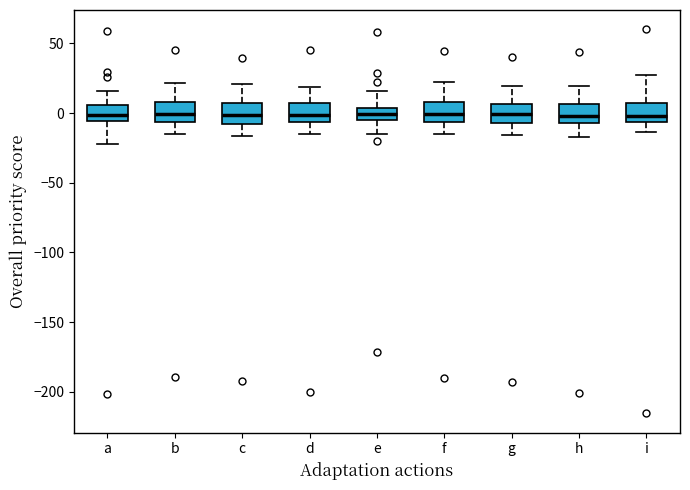

Reading left to right, read every box against the y-axis: the position of its median line, the range the box covers, and the ends of its whiskers. The values are not printed on the chart, so give them approximately, as read against the axis.

a: median 0, box -5 to 5, whiskers -20 to 15
b: median 0, box -5 to 10, whiskers -15 to 20
c: median 0, box -10 to 5, whiskers -15 to 20
d: median 0, box -5 to 5, whiskers -15 to 20
e: median 0, box -5 to 5, whiskers -15 to 15
f: median 0, box -5 to 10, whiskers -15 to 20
g: median 0, box -5 to 5, whiskers -15 to 20
h: median 0, box -5 to 5, whiskers -15 to 20
i: median 0, box -5 to 5, whiskers -15 to 30